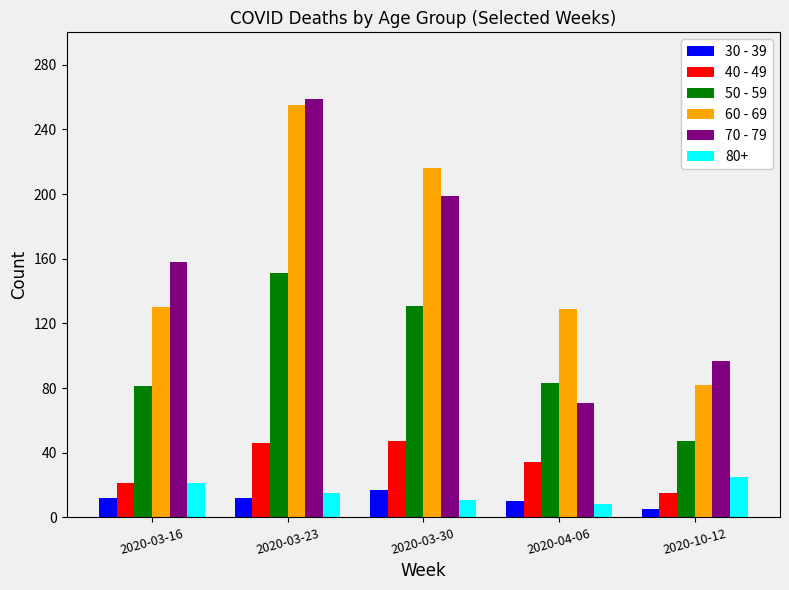

At which category is the sum across all series the highest?

2020-03-23